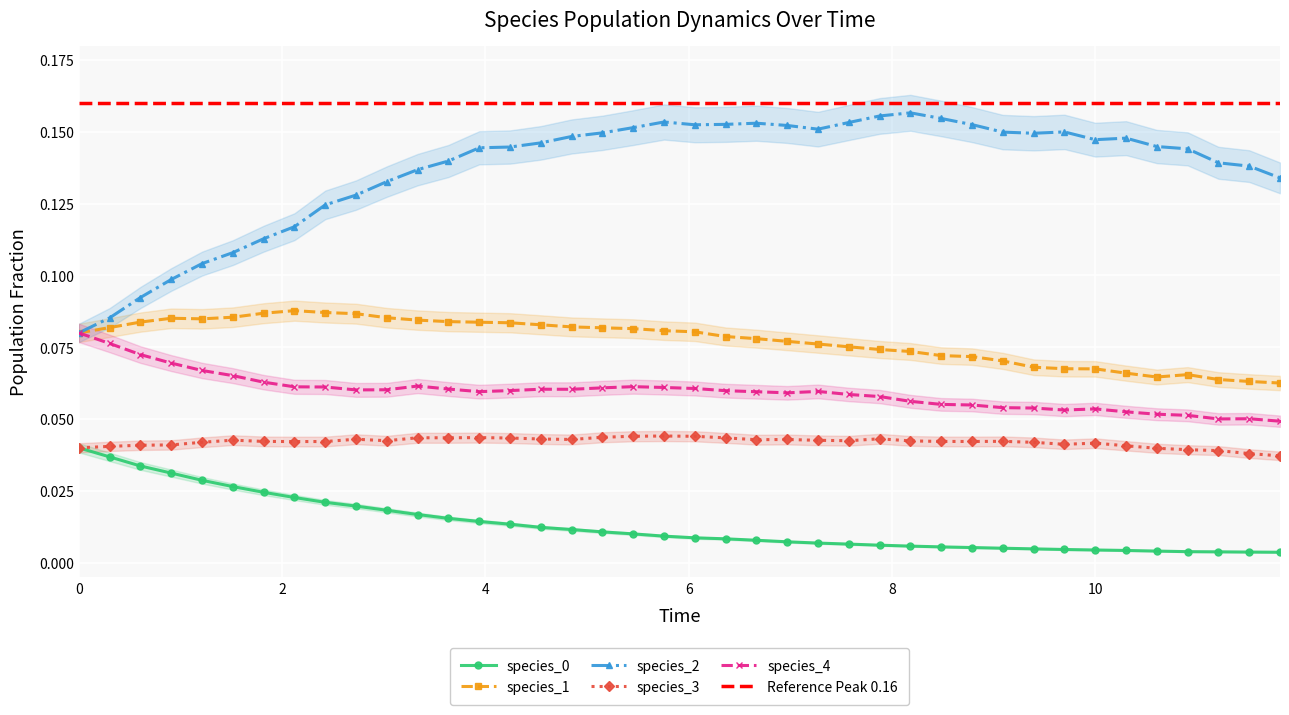

Is this an area chart (filled region under the line)?

No